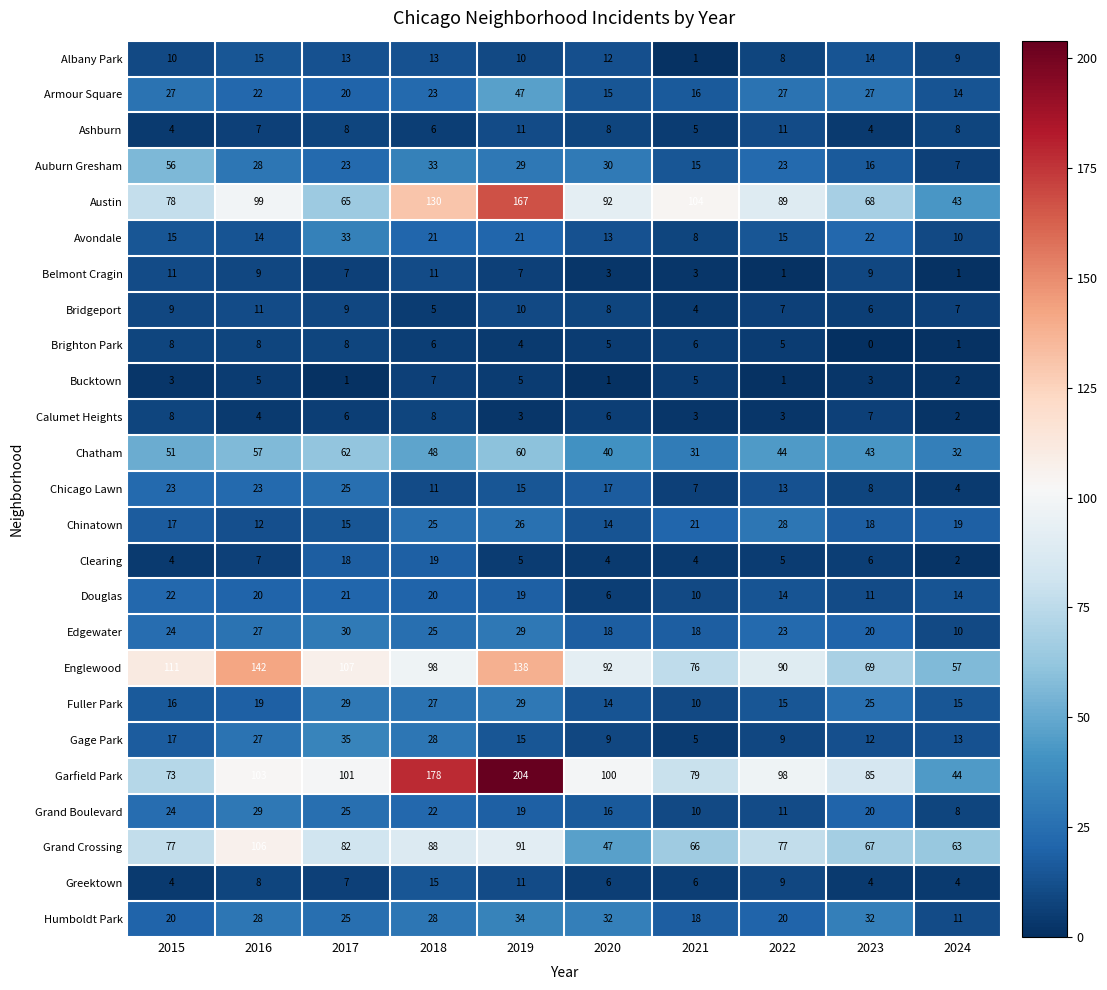

Which series has the largest total across all categories?

Garfield Park